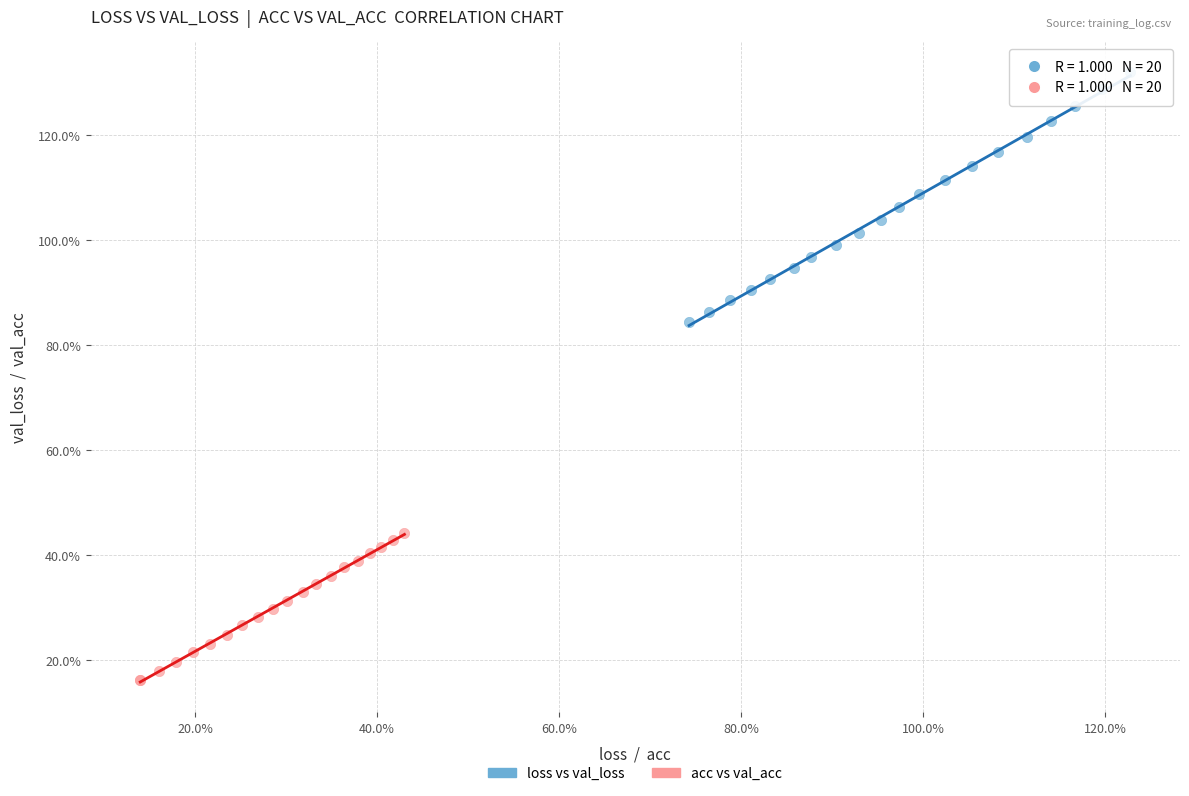

What are all the series names shown in the legend?

loss vs val_loss, acc vs val_acc